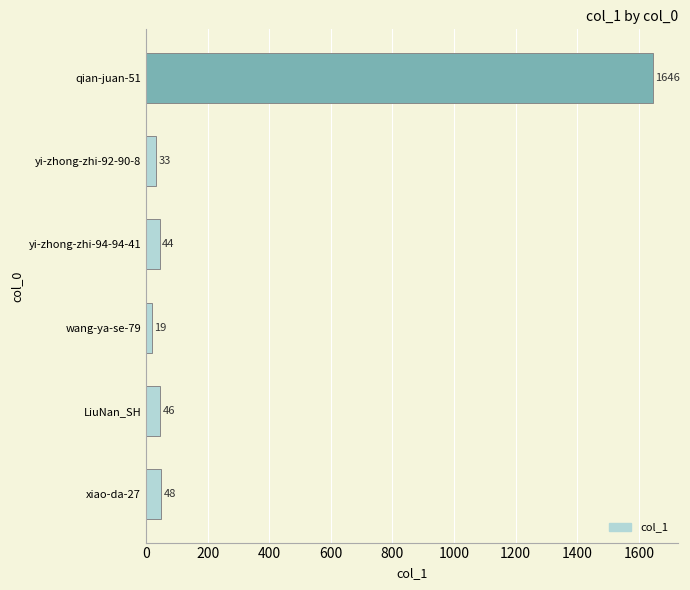

True or false: the data shows 1646 at qian-juan-51.

True